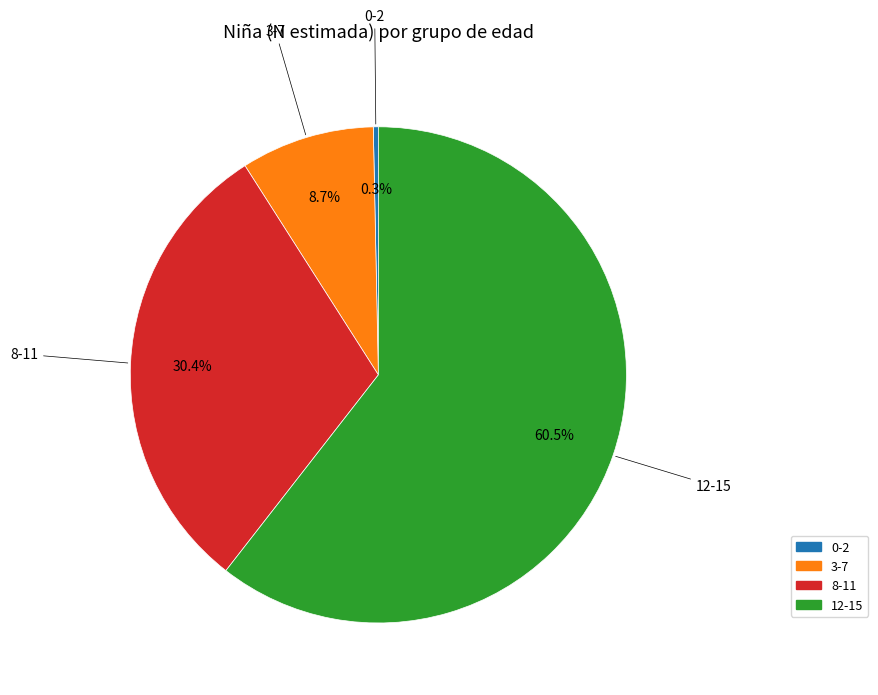

To the nearest percent, what is the average slice percentage?

25%